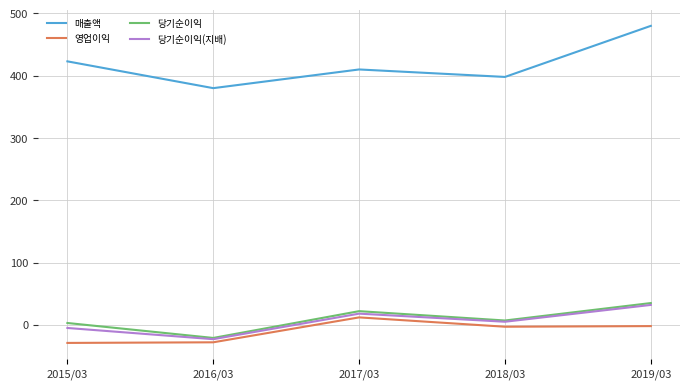

What position from the right is 2016/03?

4